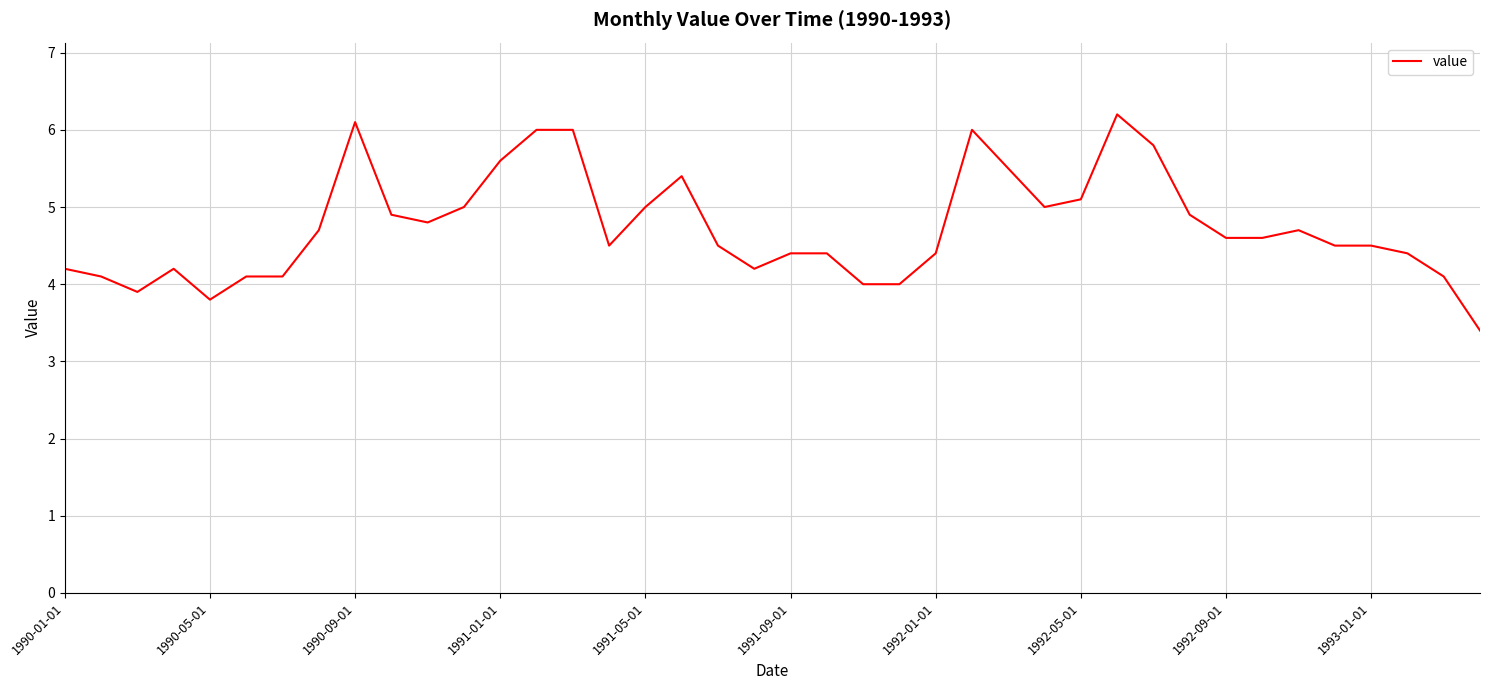

Does the chart have visible grid lines?

Yes